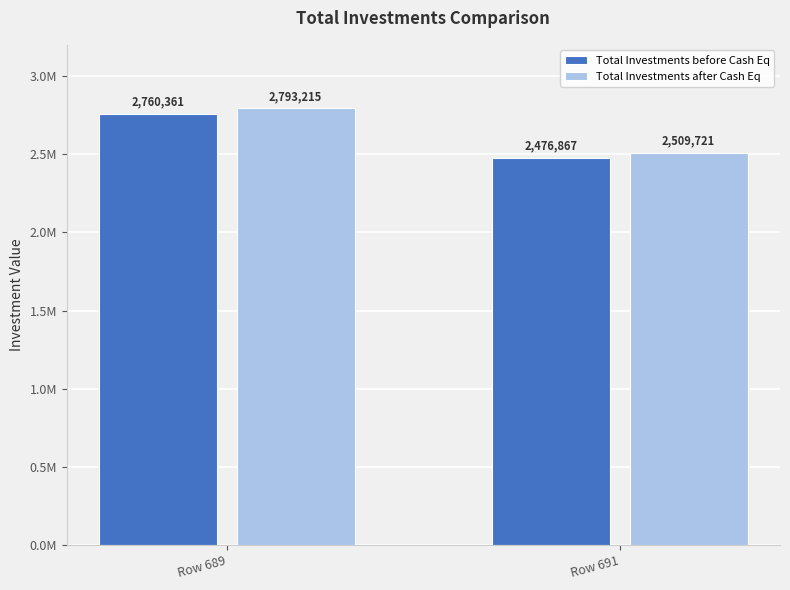

At how many categories does at least one series exceed 2658514?

1